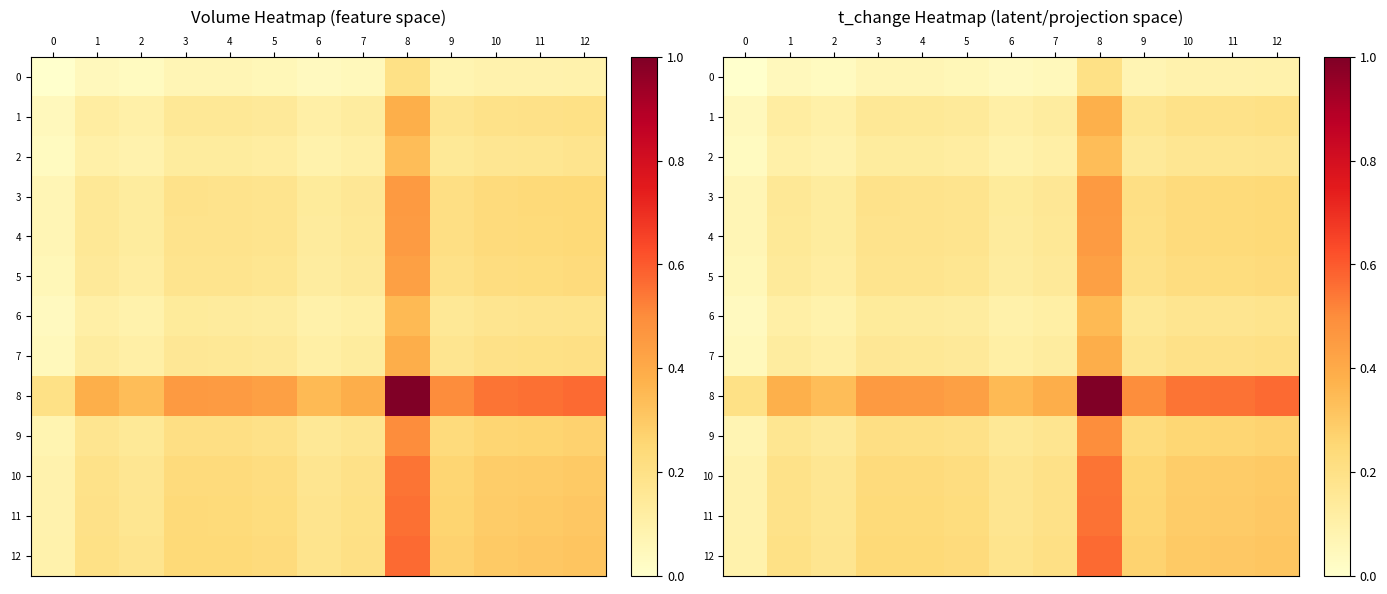

The value of 5 at 10 is 0.4. True or false?

False